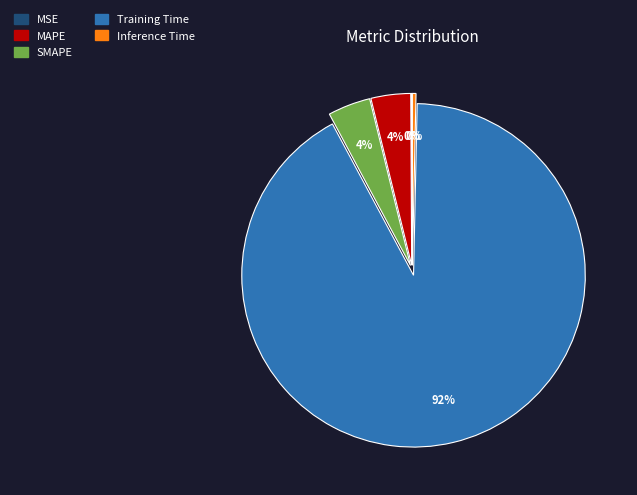

Is there any slice that represents more than half of the pie?

Yes